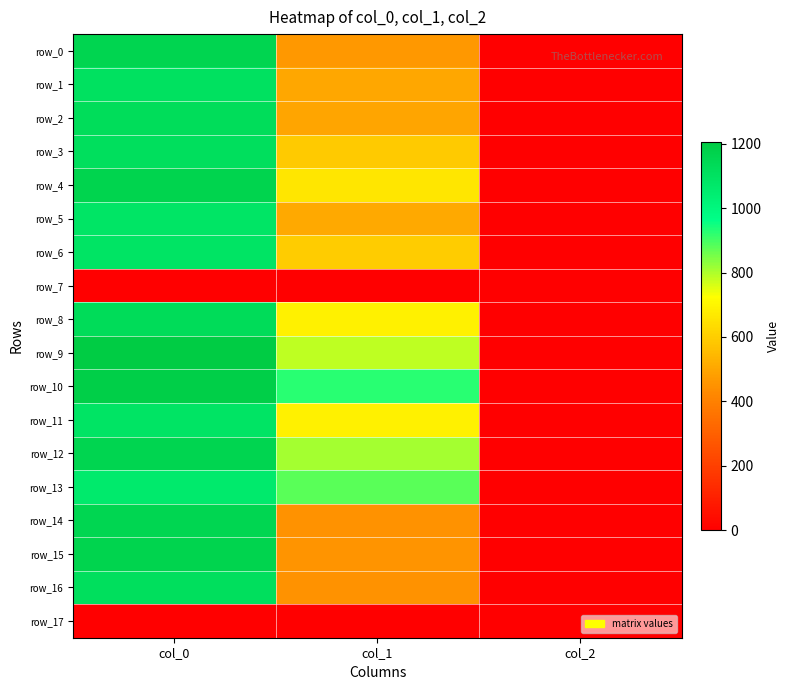

Between col_1 and col_2, which series saw the biggest shift?

row_10